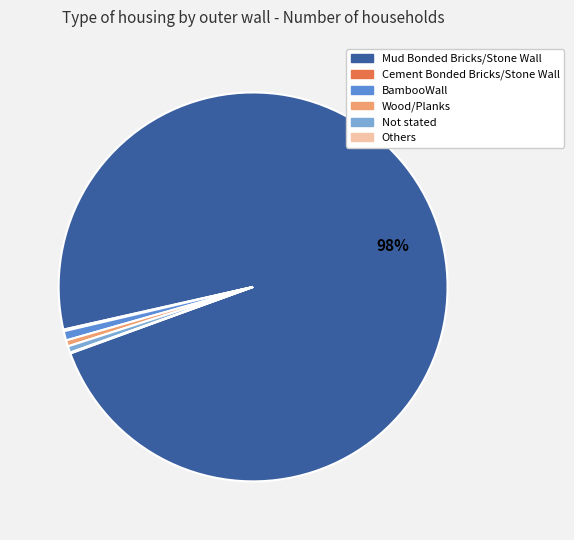

Does any single category account for the majority?

Yes